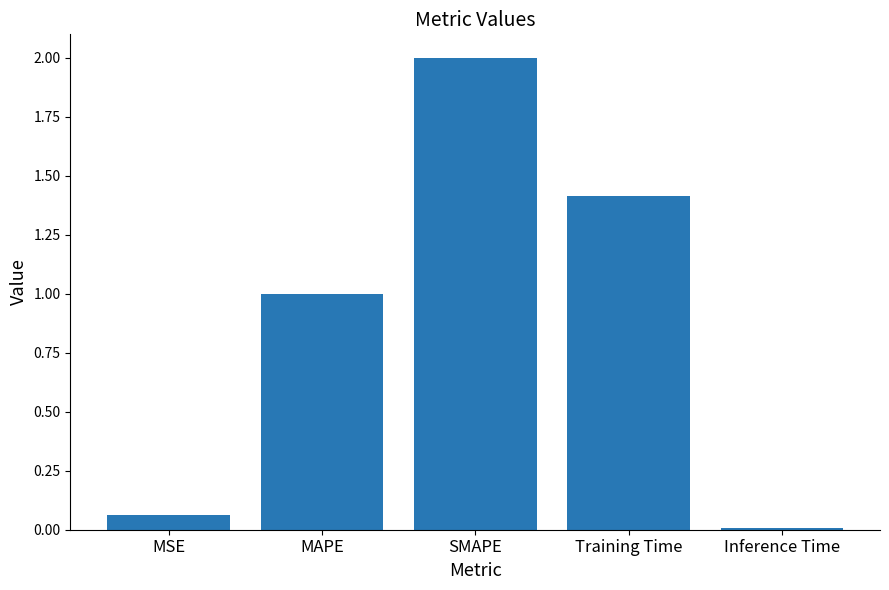

True or false: the data shows 1.4 at Training Time.

True